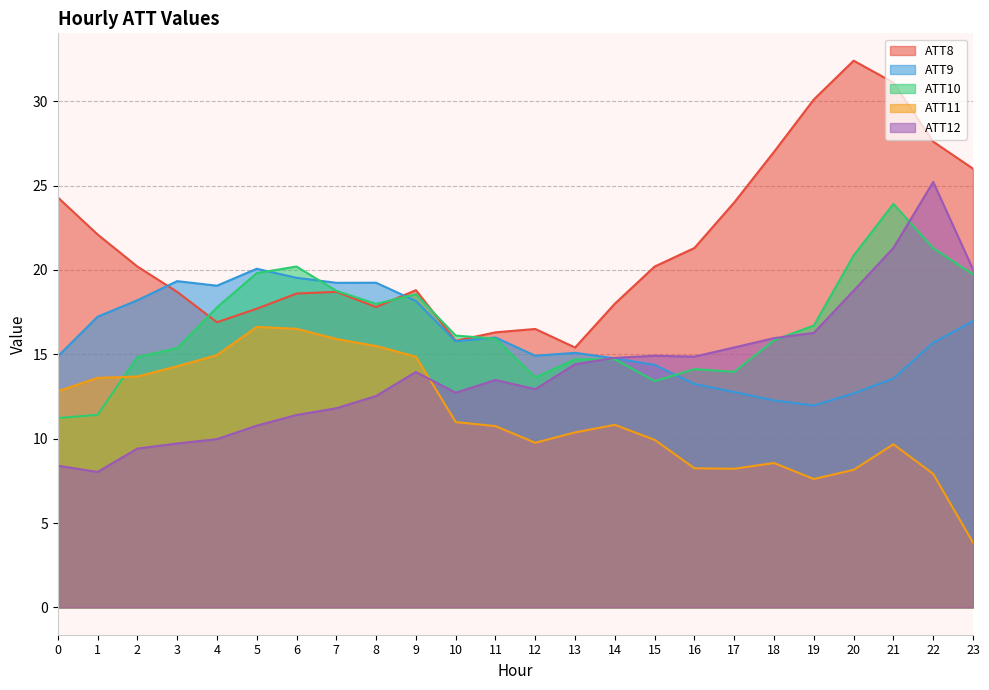

Reading right to left, list all the values displayed in this chart.

ATT8: 26.0	27.6	31.1	32.4	30.1	27.0	24.0	21.3	20.2	18.0	15.4	16.5	16.3	15.8	18.8	17.8	18.7	18.6	17.7	16.9	18.7	20.2	22.1	24.3
ATT9: 17.0	15.7	13.6	12.7	12.0	12.3	12.8	13.2	14.4	14.8	15.1	14.9	16.0	15.8	18.2	19.2	19.2	19.5	20.1	19.1	19.3	18.2	17.2	14.9
ATT10: 19.7	21.3	23.9	20.9	16.7	15.8	14.0	14.1	13.4	14.7	14.7	13.6	15.9	16.1	18.6	18.0	18.8	20.2	19.8	17.8	15.4	14.8	11.4	11.2
ATT11: 3.8	7.9	9.7	8.2	7.6	8.6	8.2	8.2	9.9	10.8	10.4	9.8	10.7	11.0	14.9	15.5	15.9	16.5	16.6	15.0	14.3	13.7	13.6	12.8
ATT12: 20.0	25.2	21.3	18.8	16.3	16.0	15.4	14.9	14.9	14.8	14.4	12.9	13.5	12.7	13.9	12.5	11.8	11.4	10.8	10.0	9.7	9.4	8.0	8.4